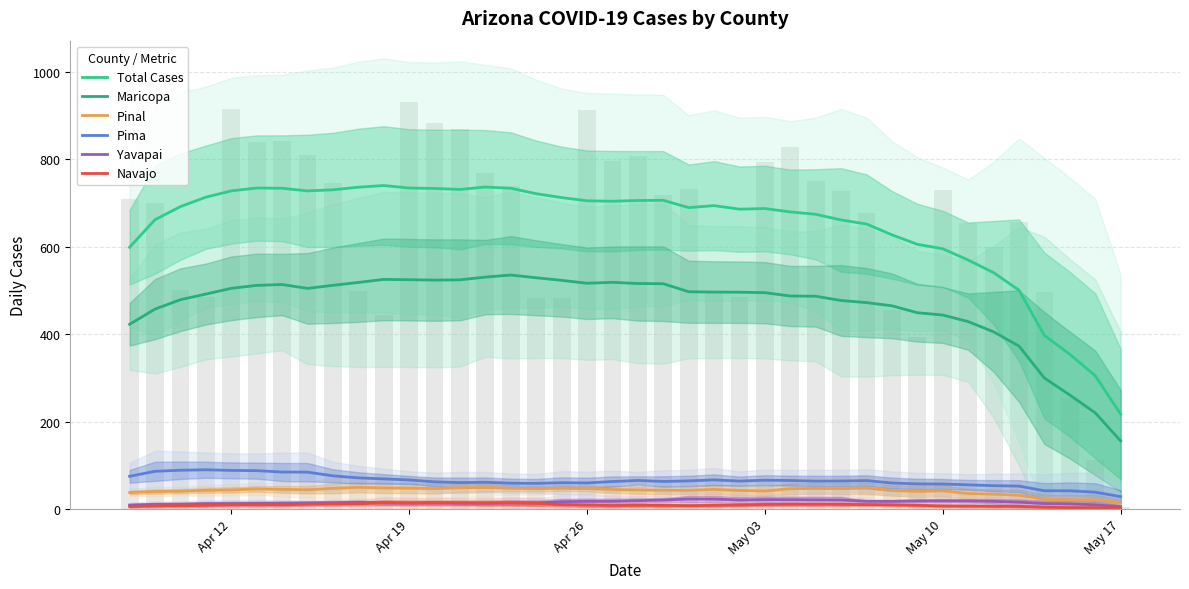

Does the chart contain any negative values?

No